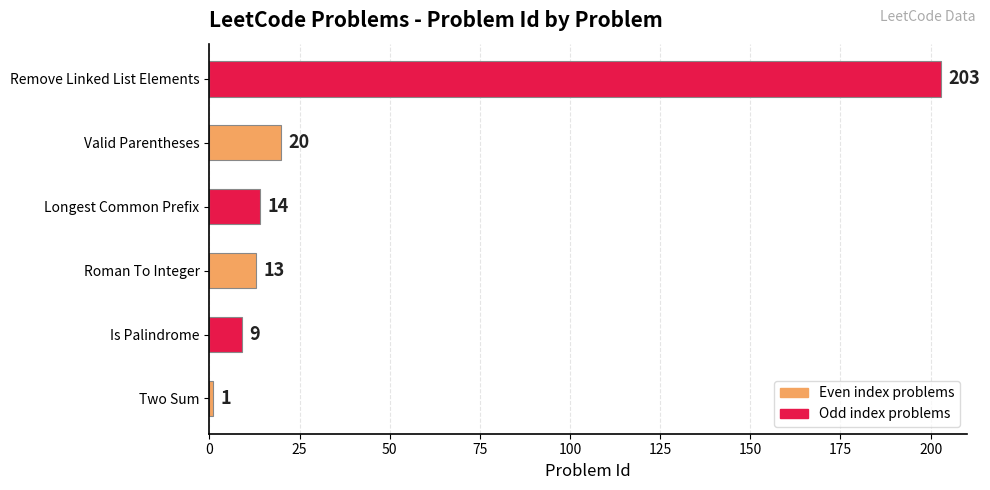

List the labels in order of value, largest first.

Remove Linked List Elements, Valid Parentheses, Longest Common Prefix, Roman To Integer, Is Palindrome, Two Sum